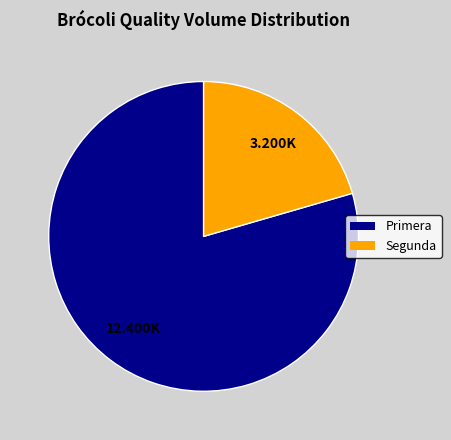

Is it true that Primera is 79% of the pie?

True